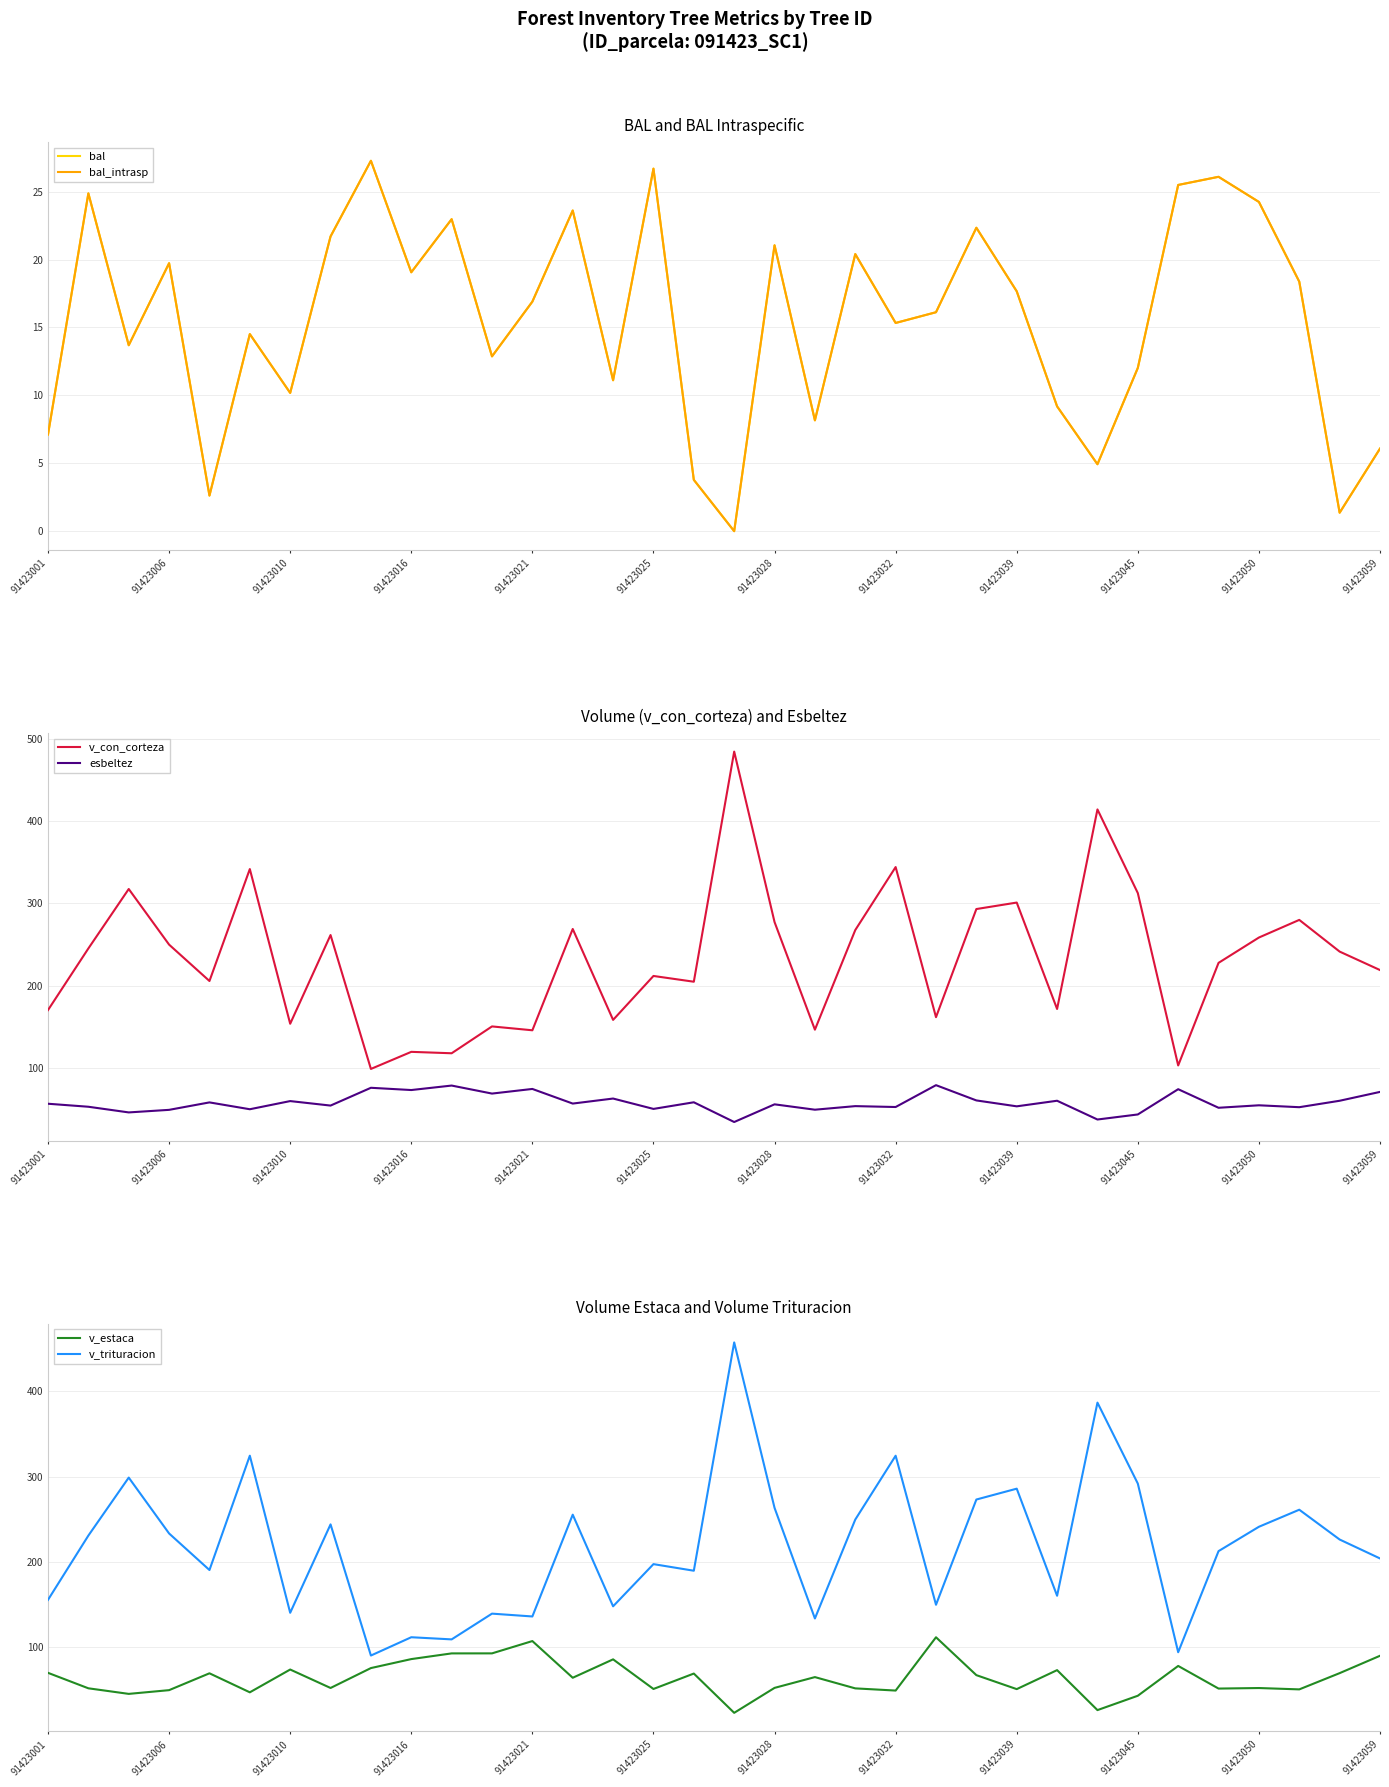

Reading left to right, extract all data points from this chart.

bal: 7.1	24.9	13.7	19.7	2.6	14.5	10.2	21.7	27.3	19.1	23.0	12.9	16.9	23.6	11.1	26.7	3.8	0.0	21.1	8.2	20.4	15.3	16.1	22.3	17.7	9.2	4.9	12.0	25.5	26.1	24.2	18.4	1.4	6.1
bal_intrasp: 7.1	24.9	13.7	19.7	2.6	14.5	10.2	21.7	27.3	19.1	23.0	12.9	16.9	23.6	11.1	26.7	3.8	0.0	21.1	8.2	20.4	15.3	16.1	22.3	17.7	9.2	4.9	12.0	25.5	26.1	24.2	18.4	1.4	6.1
v_con_corteza: 170.4	245.3	317.6	250.0	205.8	341.9	153.8	261.6	98.8	119.6	117.9	150.5	145.8	269.0	158.5	211.9	204.9	484.7	277.4	146.6	267.7	344.3	161.8	293.2	301.1	171.7	414.4	312.6	103.1	227.8	258.6	280.1	241.5	219.1
esbeltez: 56.5	52.9	46.0	49.1	58.1	49.8	59.7	54.3	75.9	73.2	78.6	68.9	74.5	56.7	62.8	50.2	58.3	34.3	55.8	49.3	53.6	52.5	79.1	60.5	53.4	60.1	37.3	43.5	74.2	51.6	54.6	52.3	60.1	70.9
v_estaca: 69.9	51.8	45.2	49.6	69.4	47.1	73.8	52.1	75.5	86.0	92.7	92.7	107.2	64.1	85.7	51.0	69.1	23.0	52.3	64.9	51.7	49.1	111.6	67.2	50.8	73.1	26.2	43.0	78.0	51.5	52.1	50.5	69.5	89.9
v_trituracion: 155.5	230.9	298.9	233.4	190.5	324.6	140.3	244.0	90.2	111.7	109.1	139.3	136.0	255.4	147.9	197.4	189.7	457.4	263.4	133.7	249.7	324.6	149.8	273.2	285.9	160.3	386.8	291.9	94.1	212.7	241.2	261.2	226.3	204.1